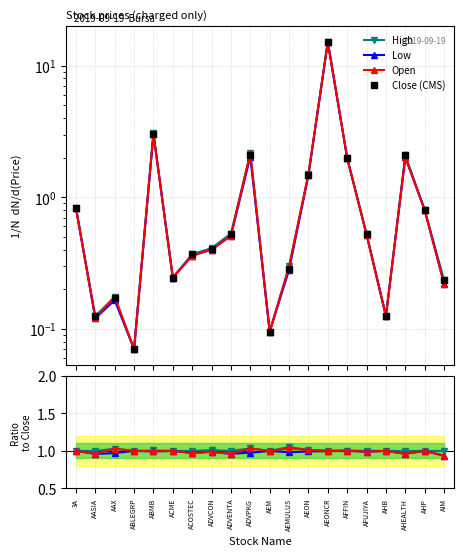

What is the label of the 5th point from the left?

ABMB